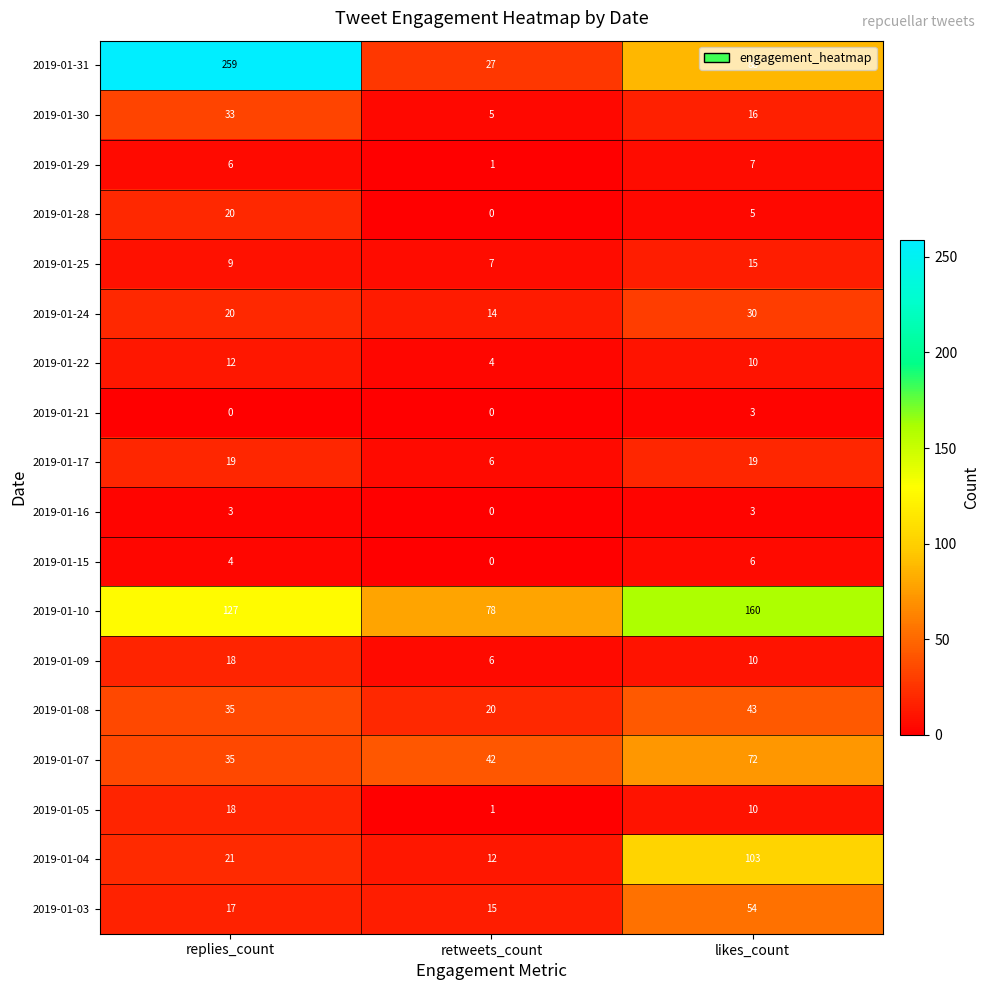

What is the difference between the 2019-01-16 values at likes_count and retweets_count?

3